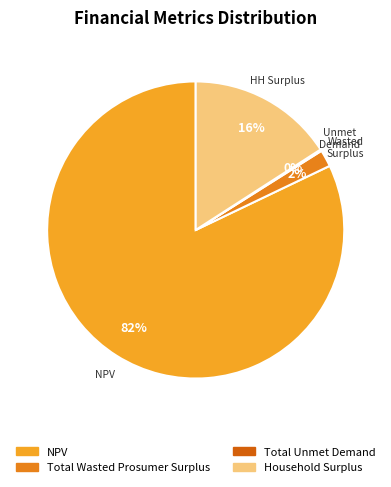

How many slices are in this pie chart?

4